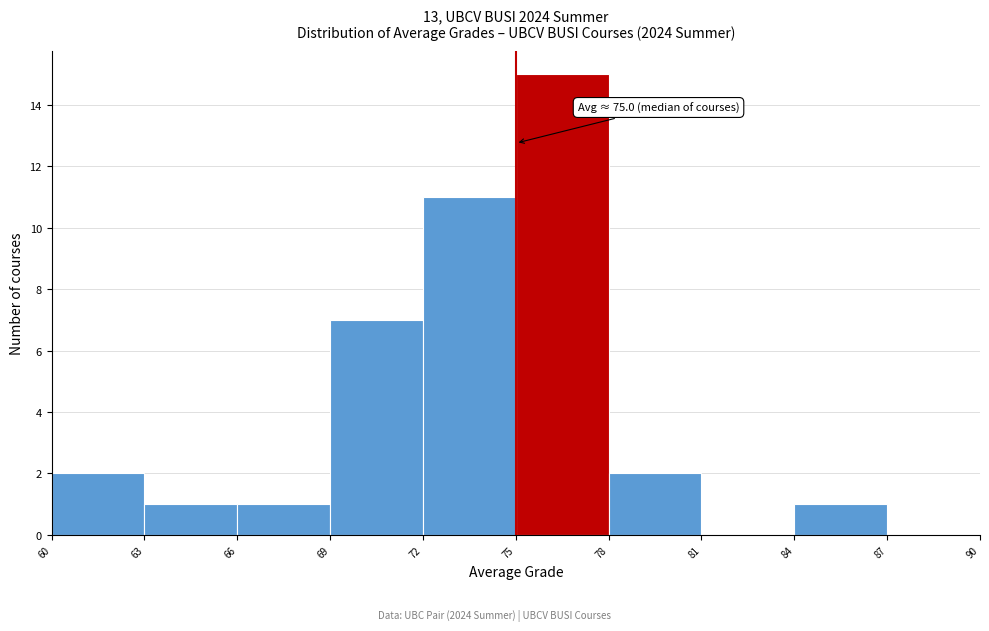

Which range on the x-axis has the tallest bar?

75 to 78